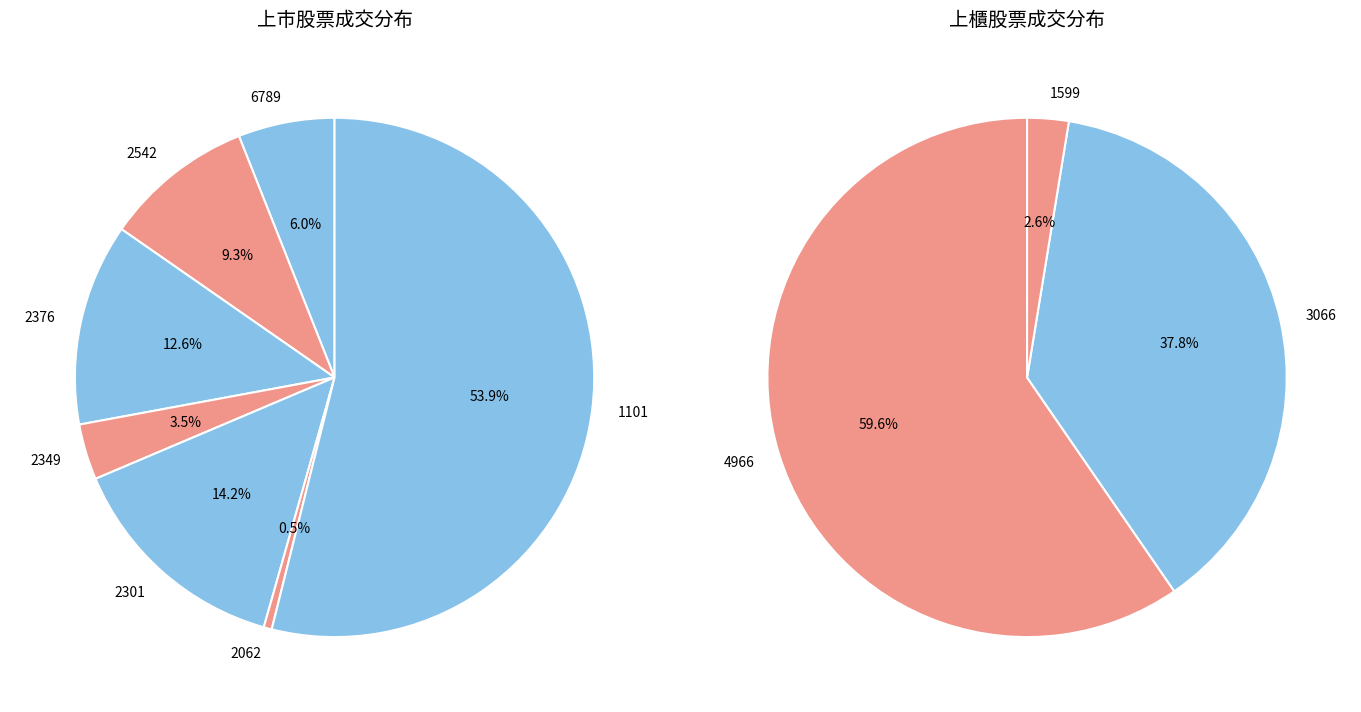

Which slice is the largest?

1101